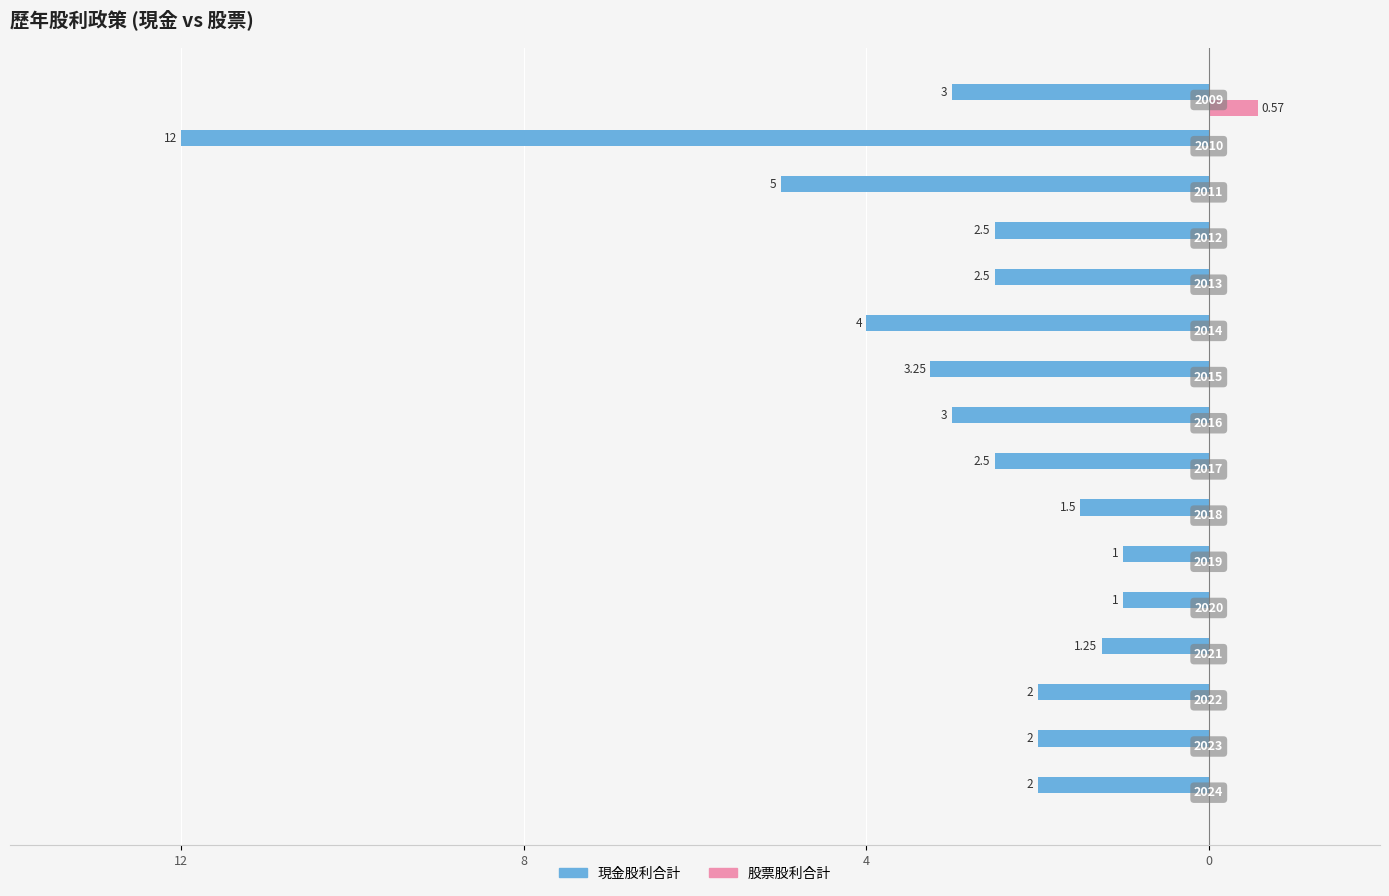

What is the sum of all 股票股利合計 values?

0.6